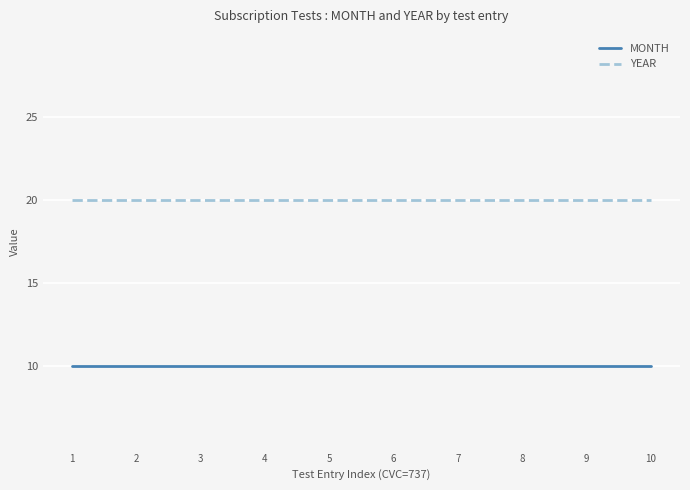

Does the chart display data point markers on the line(s)?

No